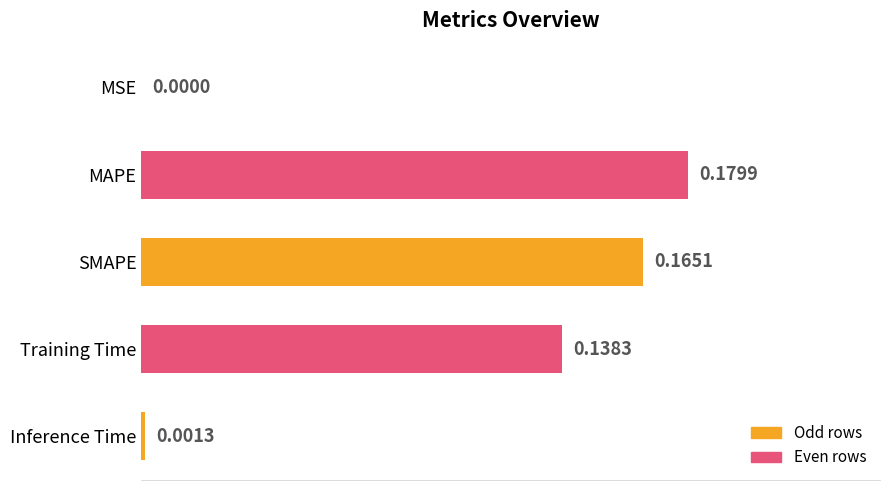

Where is the data nearest to the value 0?

MSE